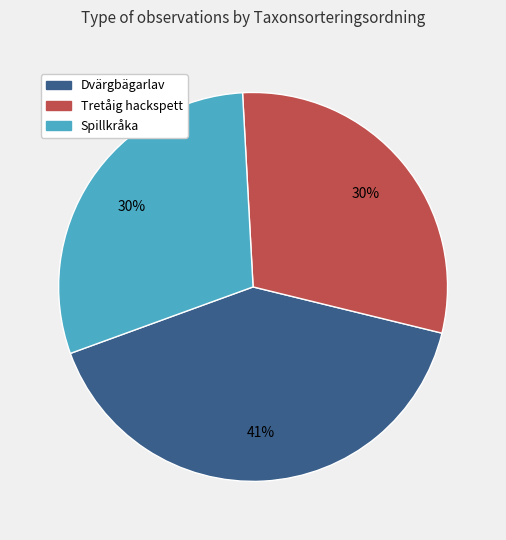

Is there a majority slice in this chart?

No